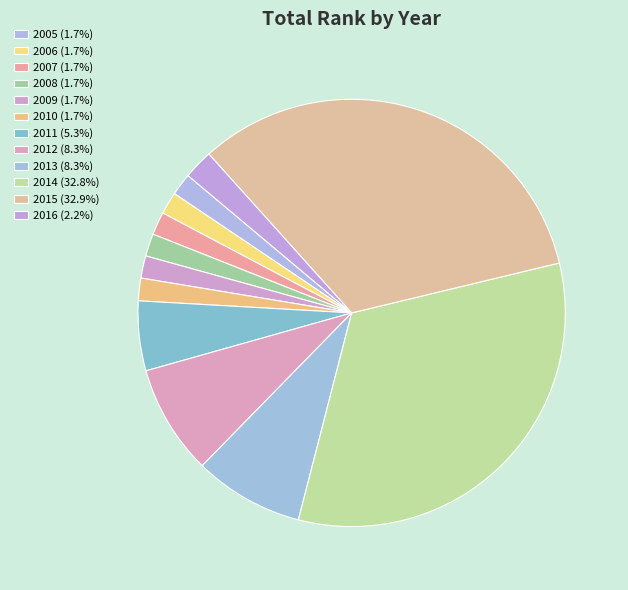

How many slices are in this pie chart?

12